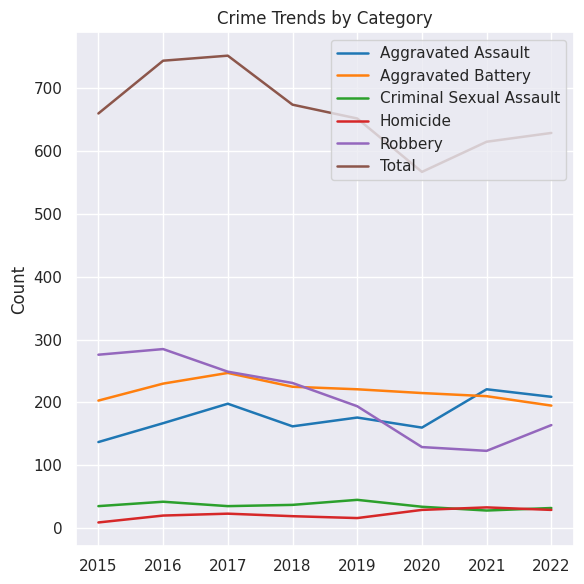

Which series changed the most between 2015 and 2021?

Robbery